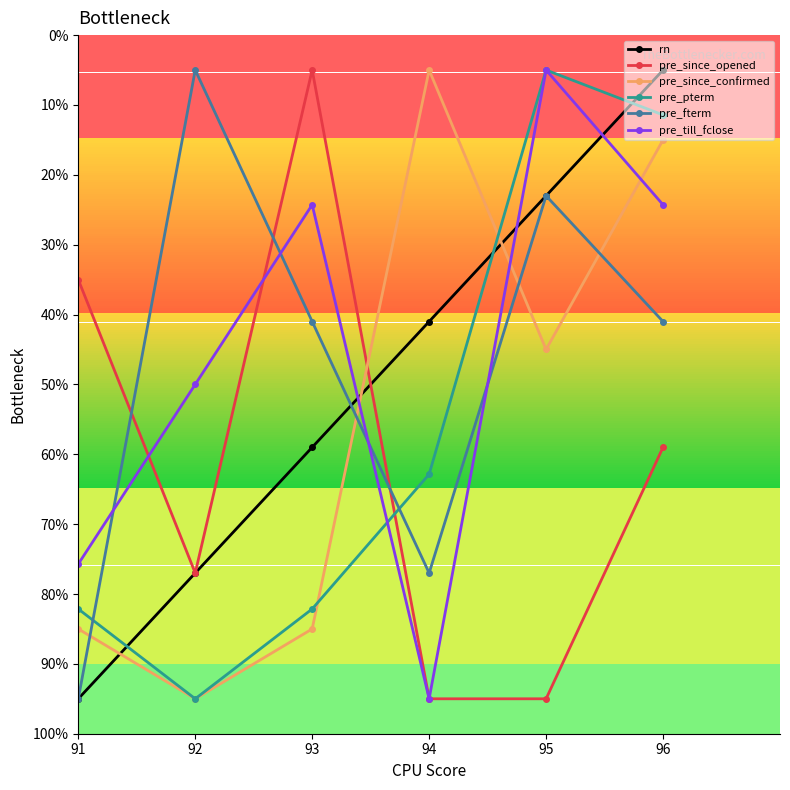

Is this an area chart (filled region under the line)?

No